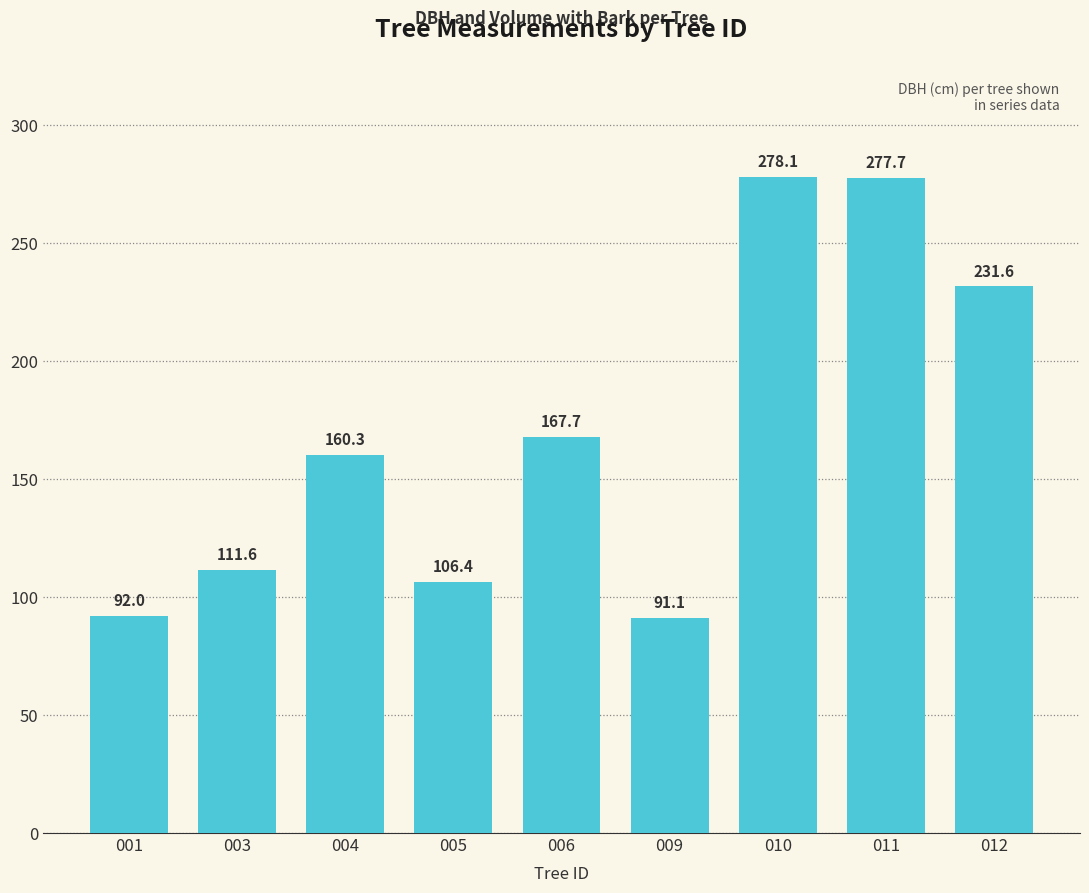

What is the value of the 9th bar from the left?

231.6